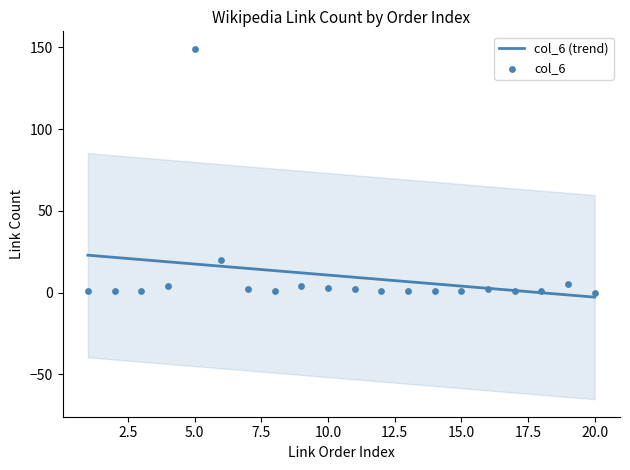

At how many categories does at least one series exceed 44?

1